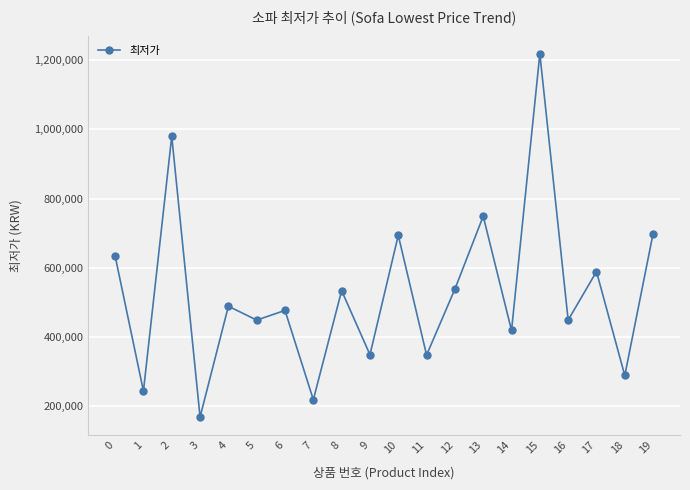

What is the ratio of the value at 15 to the value at 16?

2.7